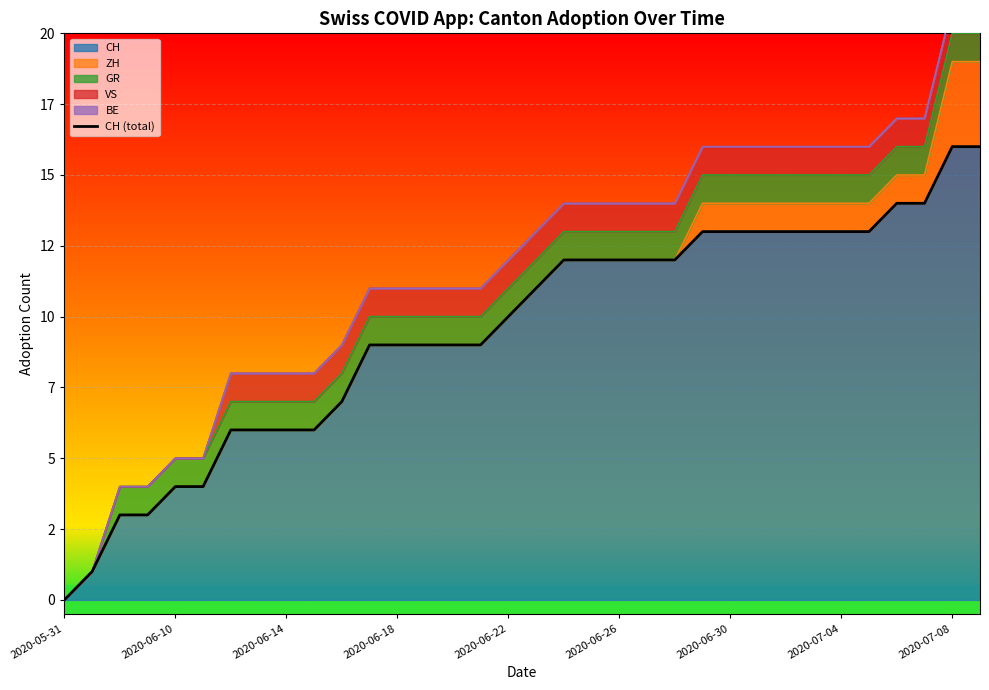

The value at 22 is 7. True or false?

False